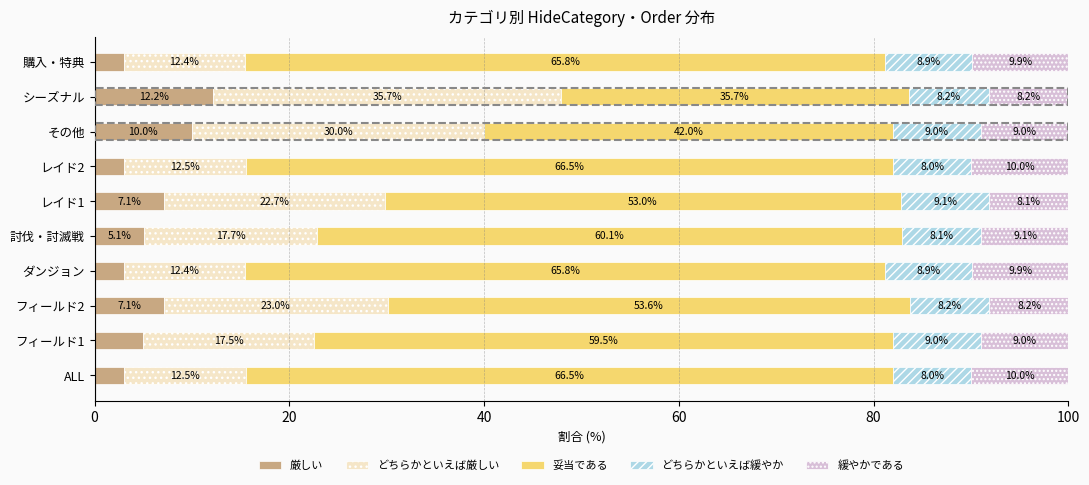

What is the sum of the 厳しい values at ダンジョン and 購入・特典?

6.0